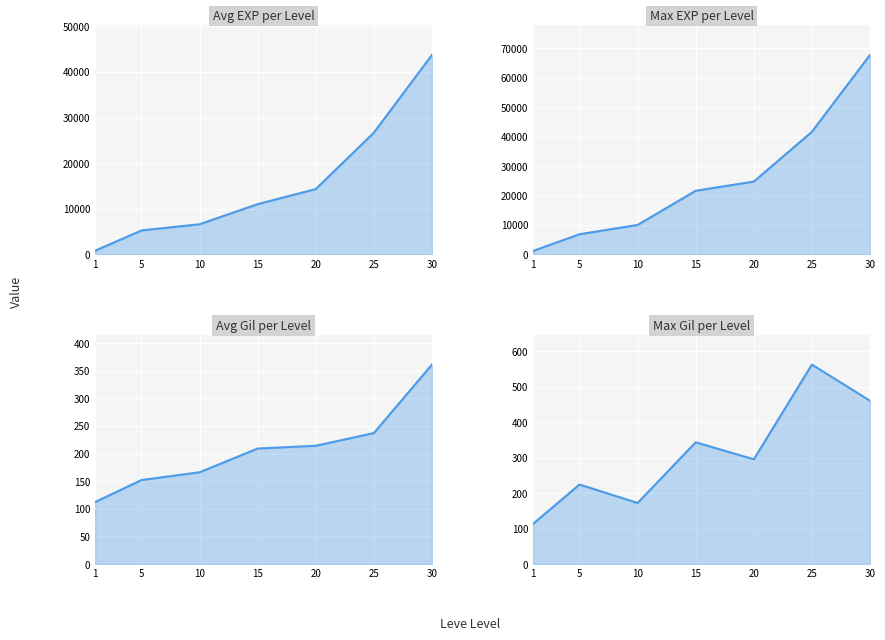

The Max EXP per Level series shows 11745 at 5. True or false?

False